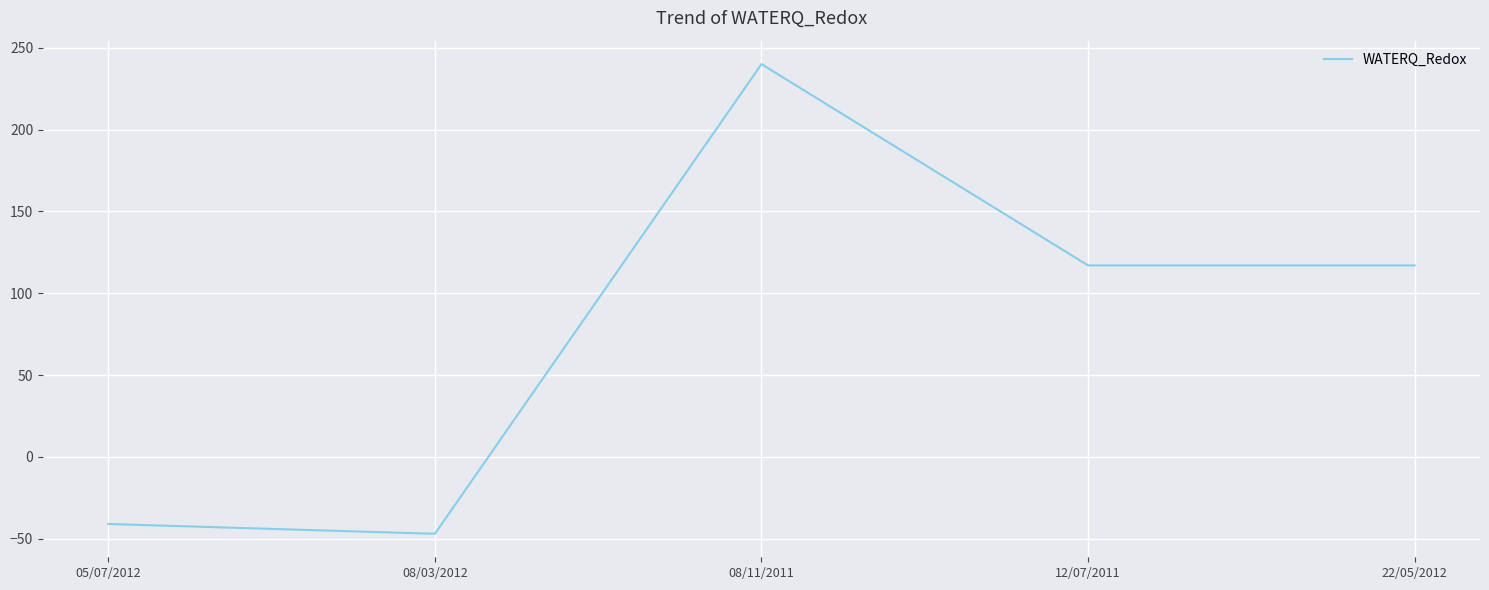

Count the number of categories in the chart.

5